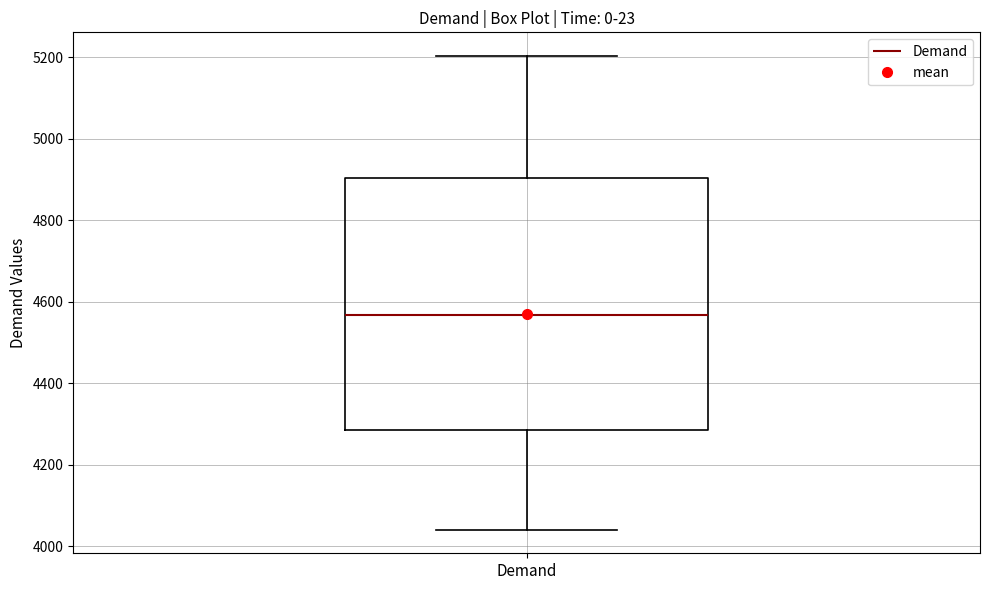

Read this box plot against the y-axis: the position of the median line, the range covered by the box, and the ends of both whiskers. The values are not printed on the chart, so give them approximately, as read against the axis.

median 4560, box 4280 to 4900, whiskers 4040 to 5200